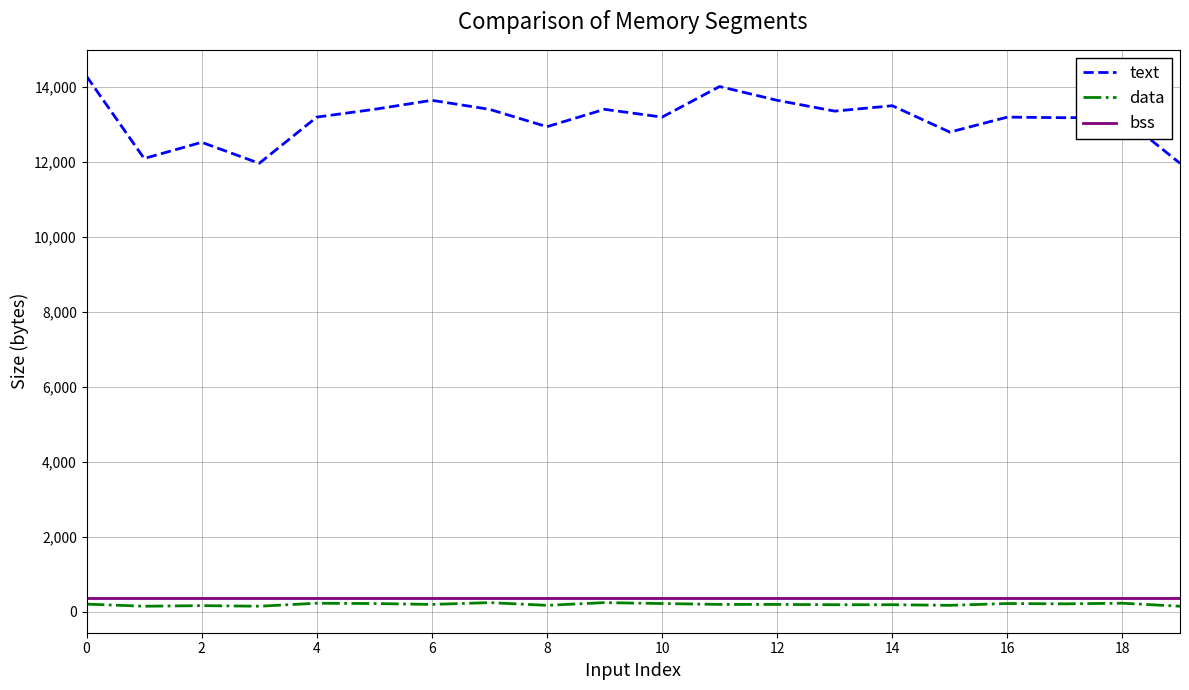

Which series has the widest spread of values?

text